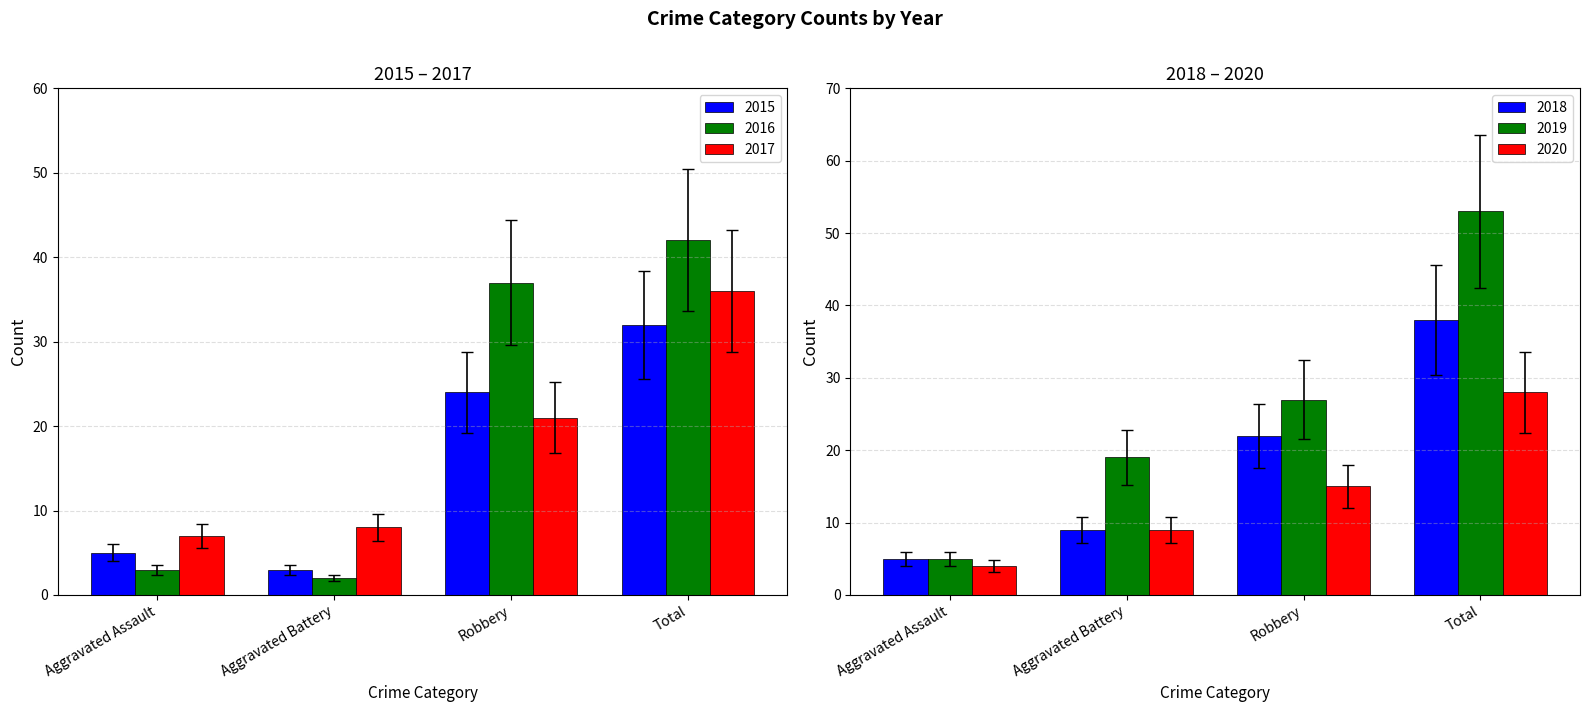

What value does the 2015 series have at Total?

32